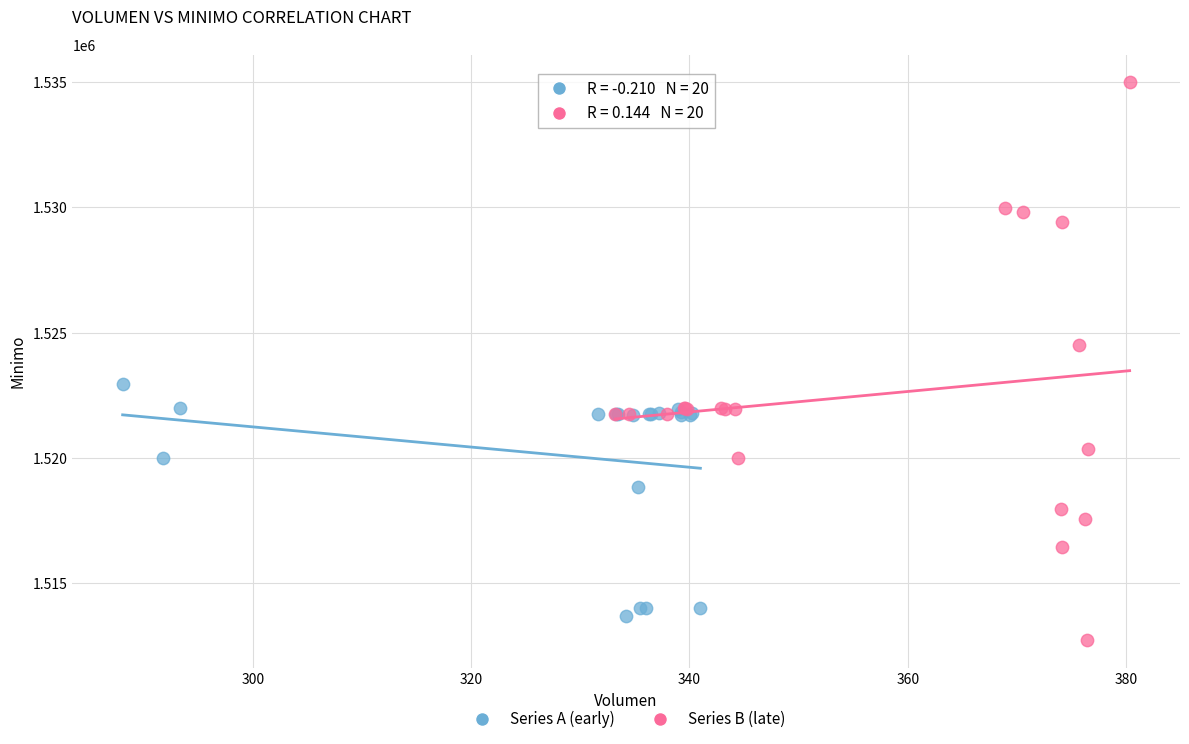

Which series has the largest Y range (max minus min)?

Series B (late)